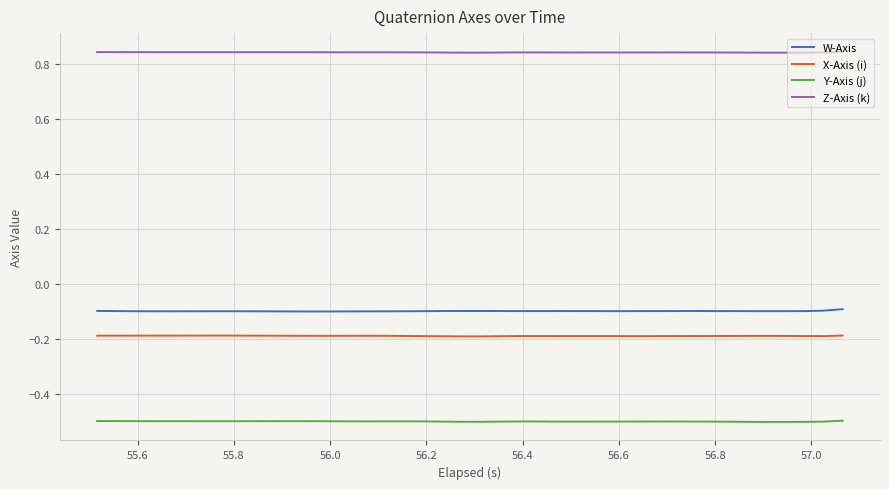

Which series has the largest total across all categories?

Z-Axis (k)